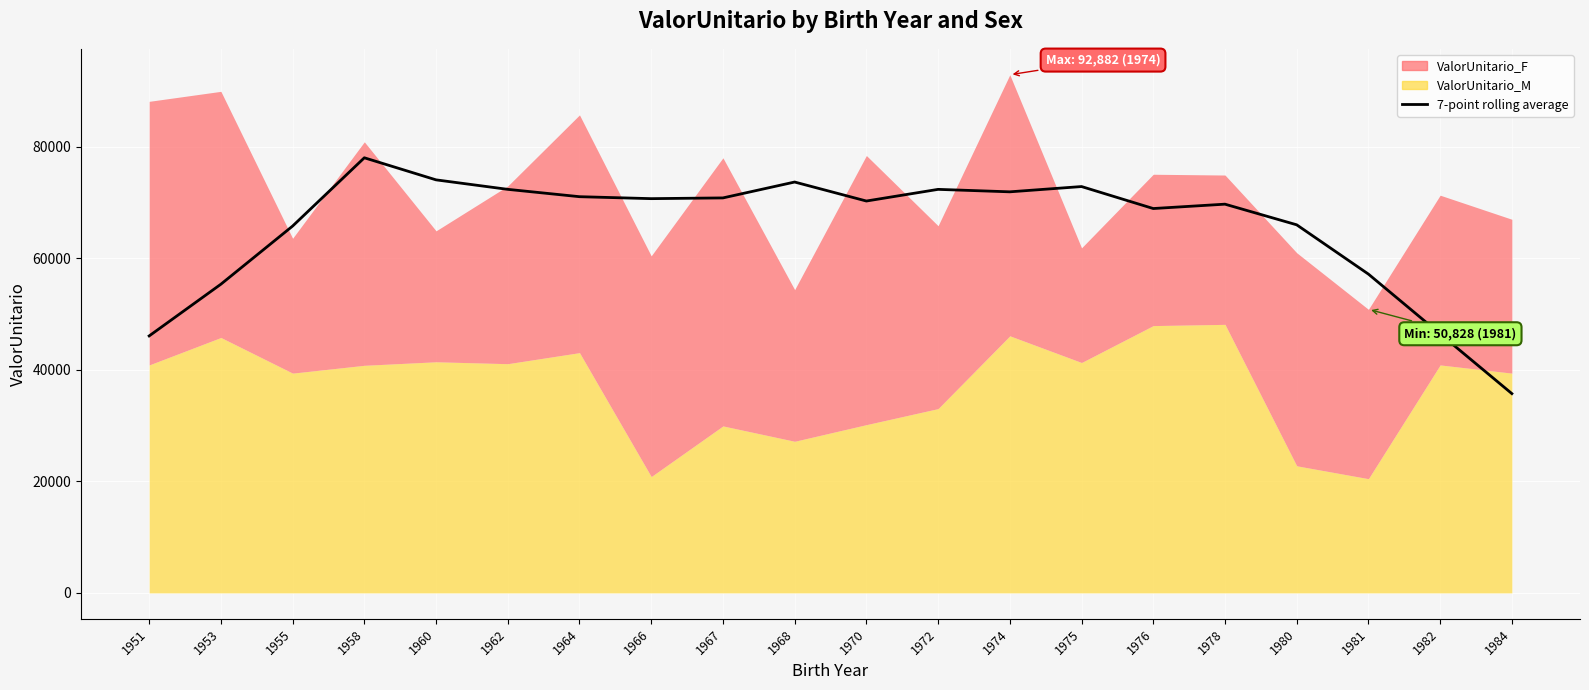

What is the approximate value at 1975?

72839.3